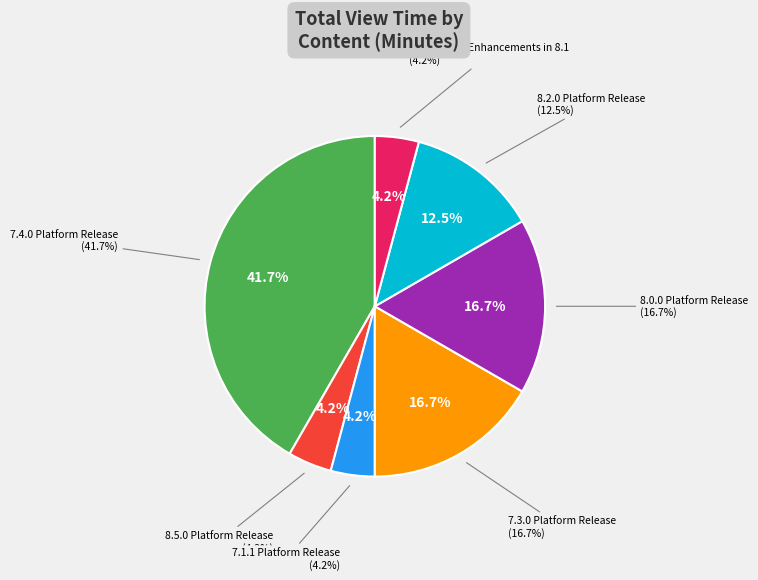

Count the number of slices in the pie.

8